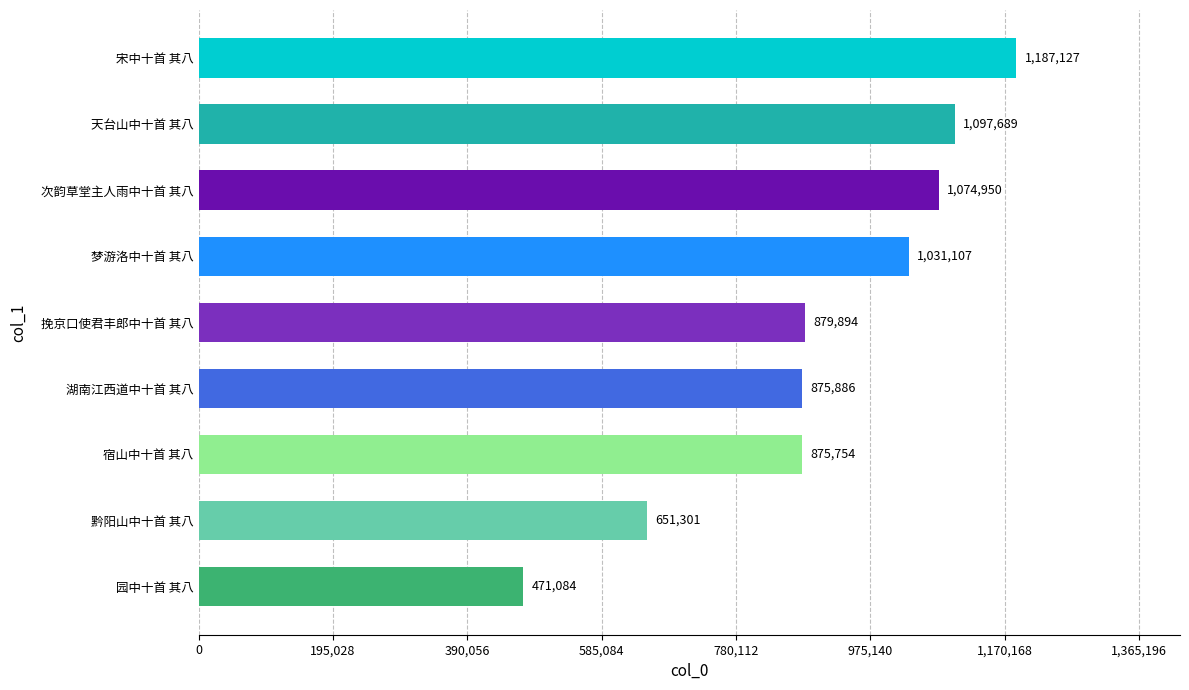

List the labels in order of value, smallest first.

园中十首 其八, 黔阳山中十首 其八, 宿山中十首 其八, 湖南江西道中十首 其八, 挽京口使君丰郎中十首 其八, 梦游洛中十首 其八, 次韵草堂主人雨中十首 其八, 天台山中十首 其八, 宋中十首 其八